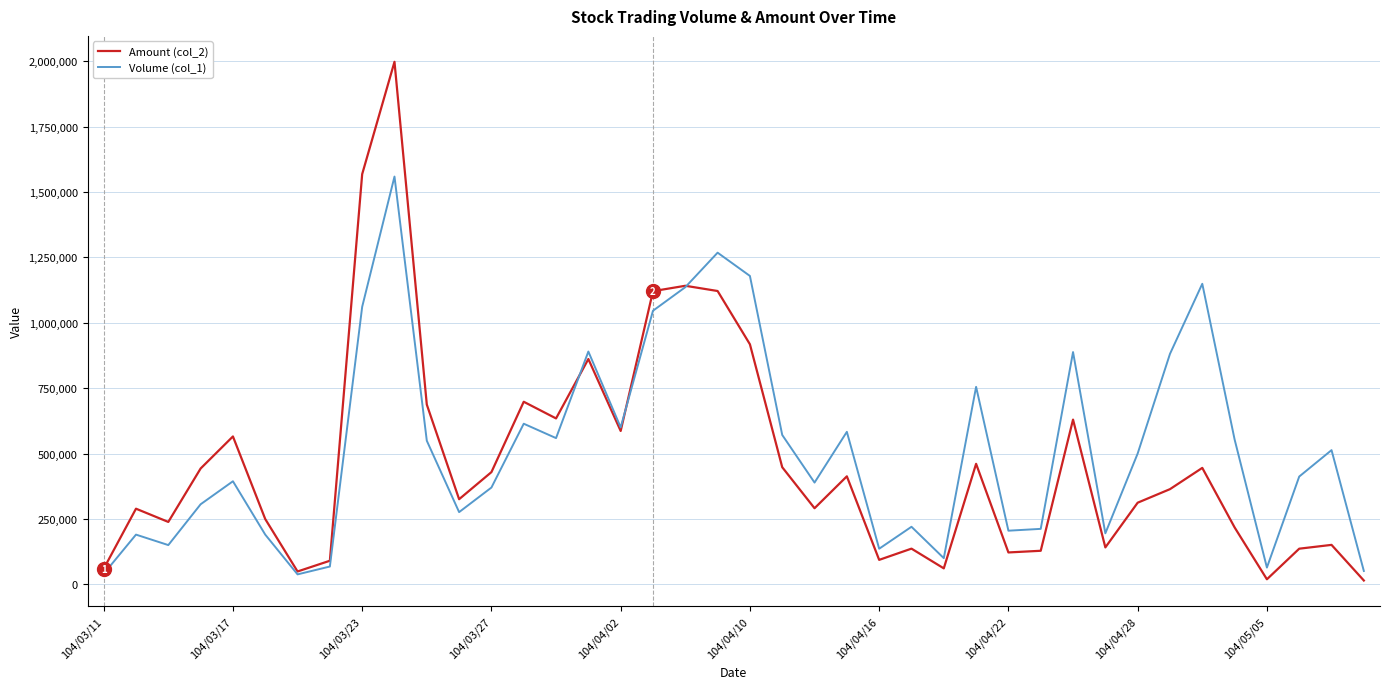

Which series has the widest spread of values?

Amount (col_2)